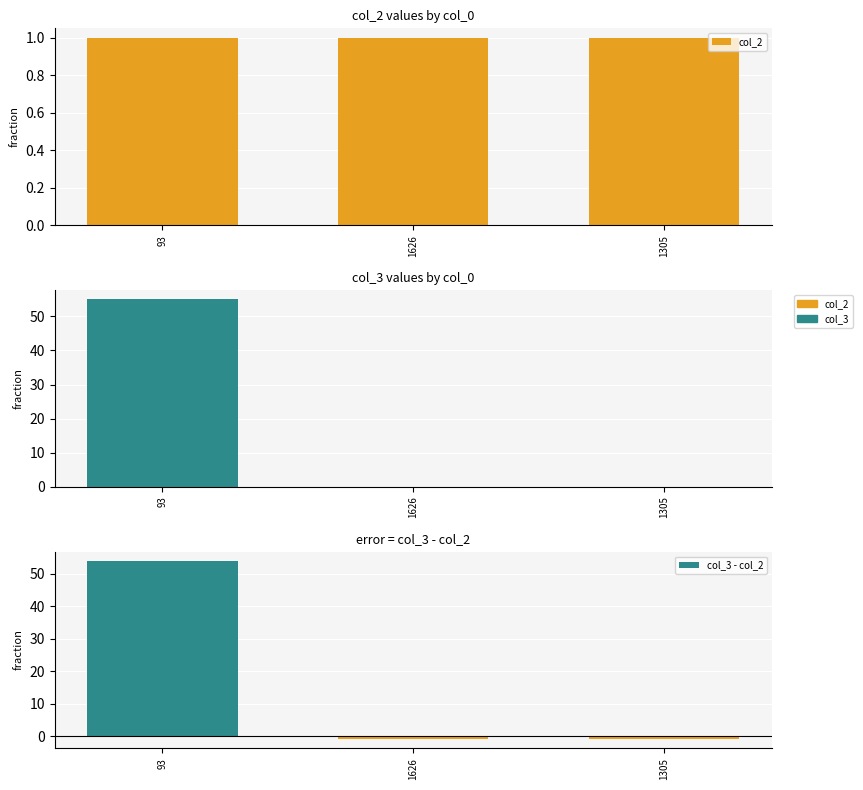

How many values in col_3 are above zero?

1